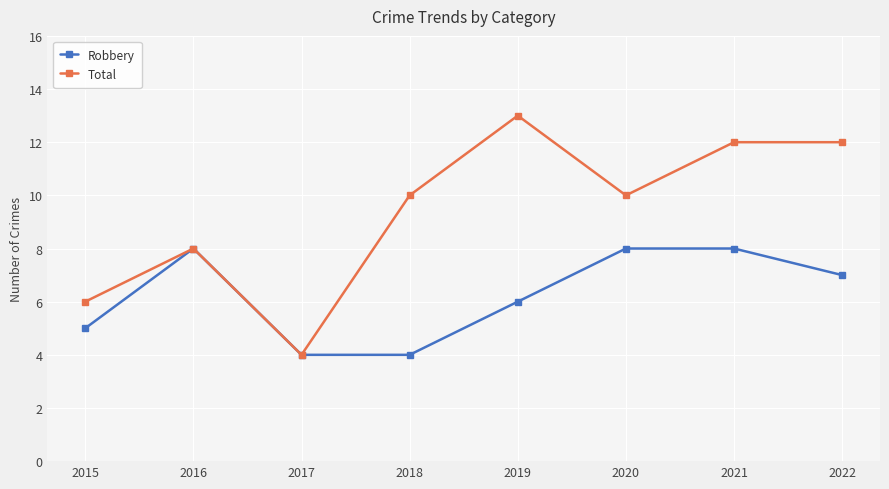

What is the value of the Total point at the 6th from the left?

10